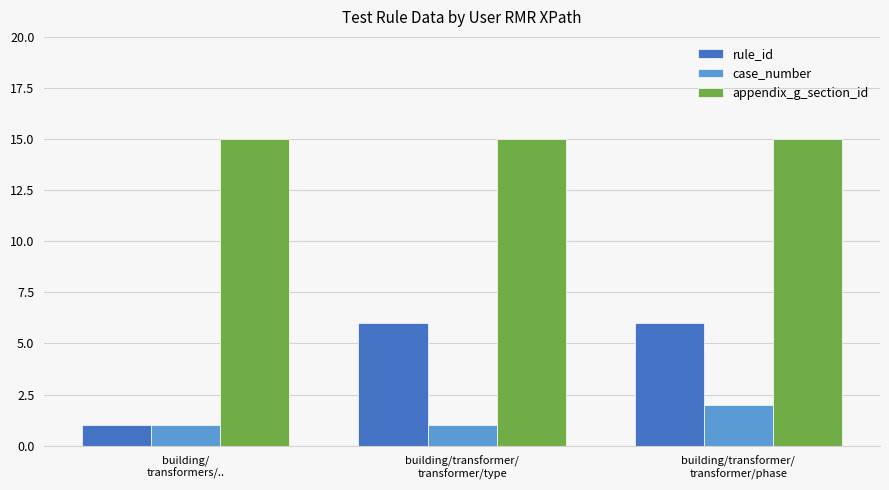

What is the lowest value of the appendix_g_section_id series?

15